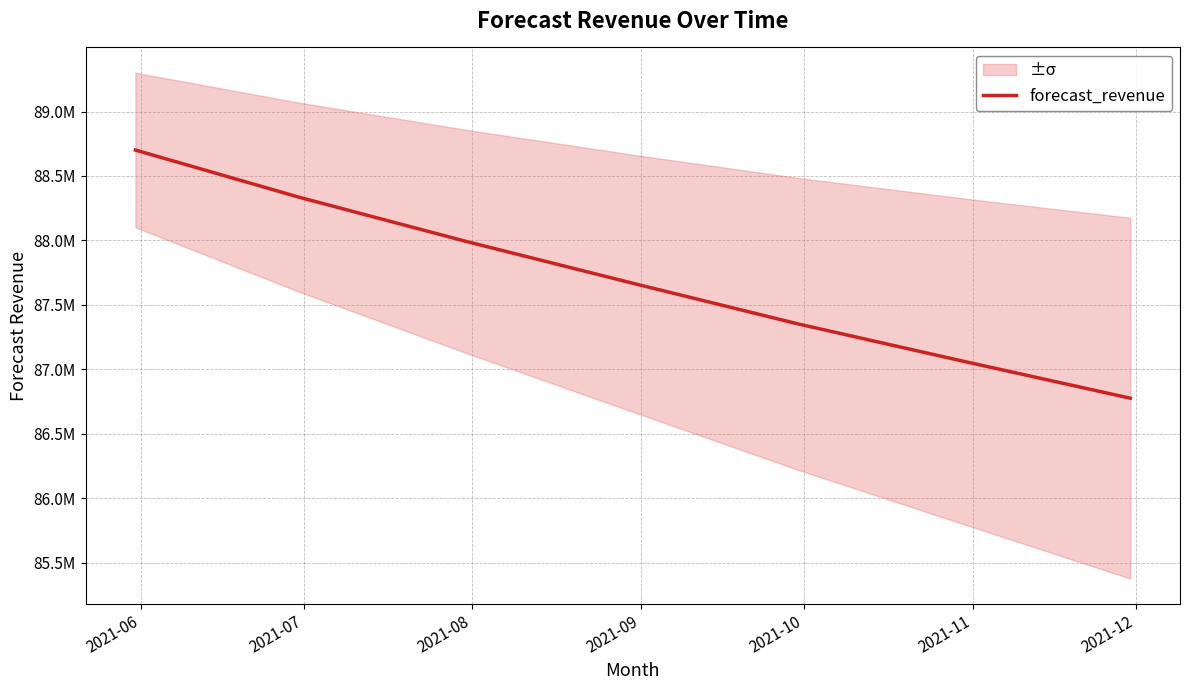

What is the value of the 2nd point from the left?

88336172.7